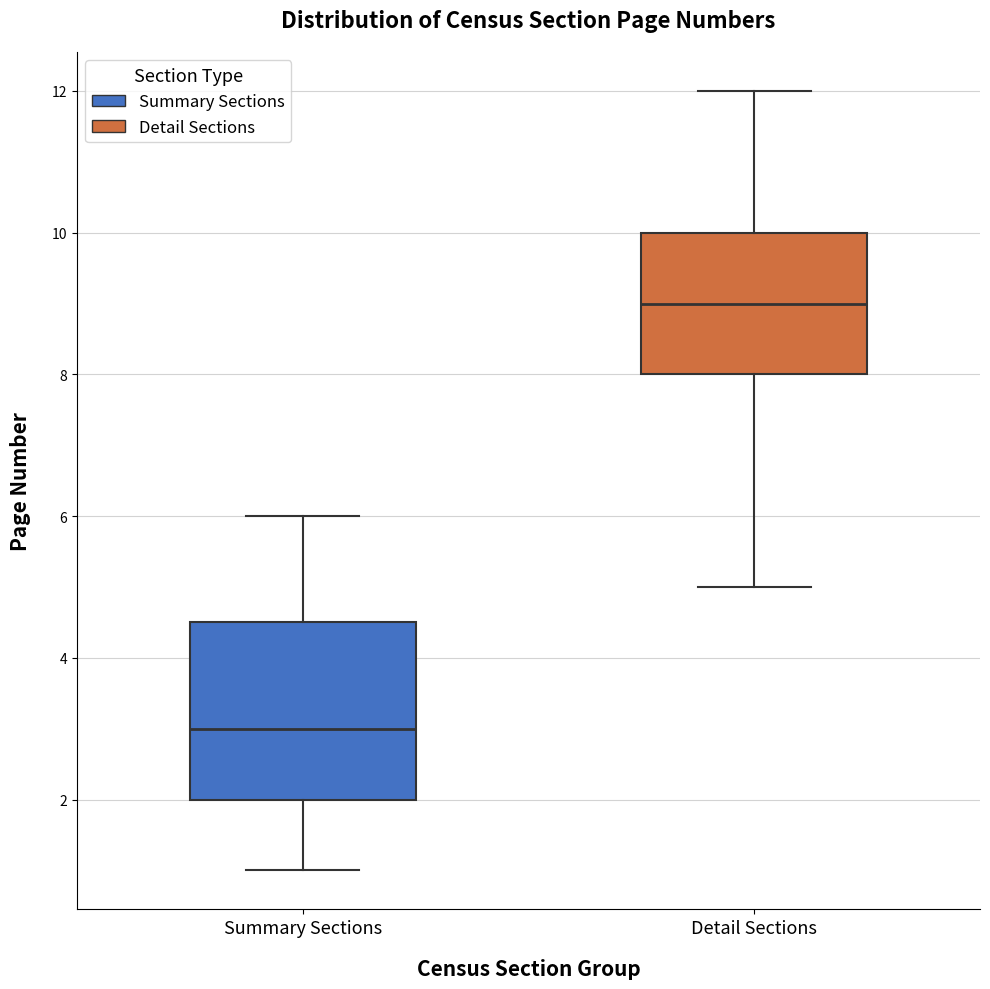

Which box is the tallest, from its lower edge to its upper edge?

Summary Sections